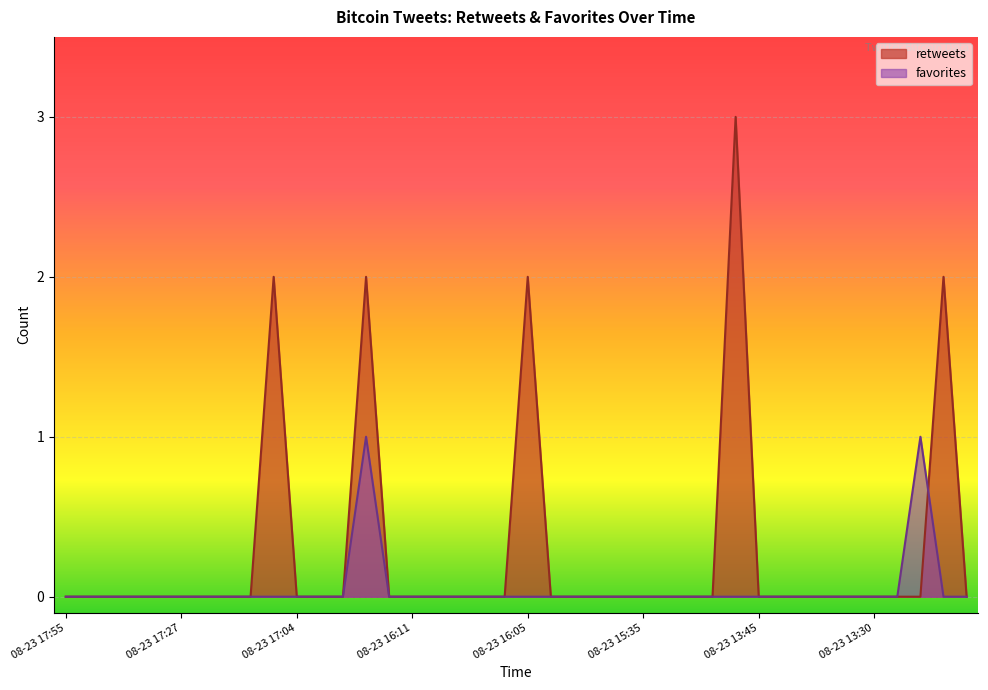

What is the label of the 4th point from the left?

08-23 17:37